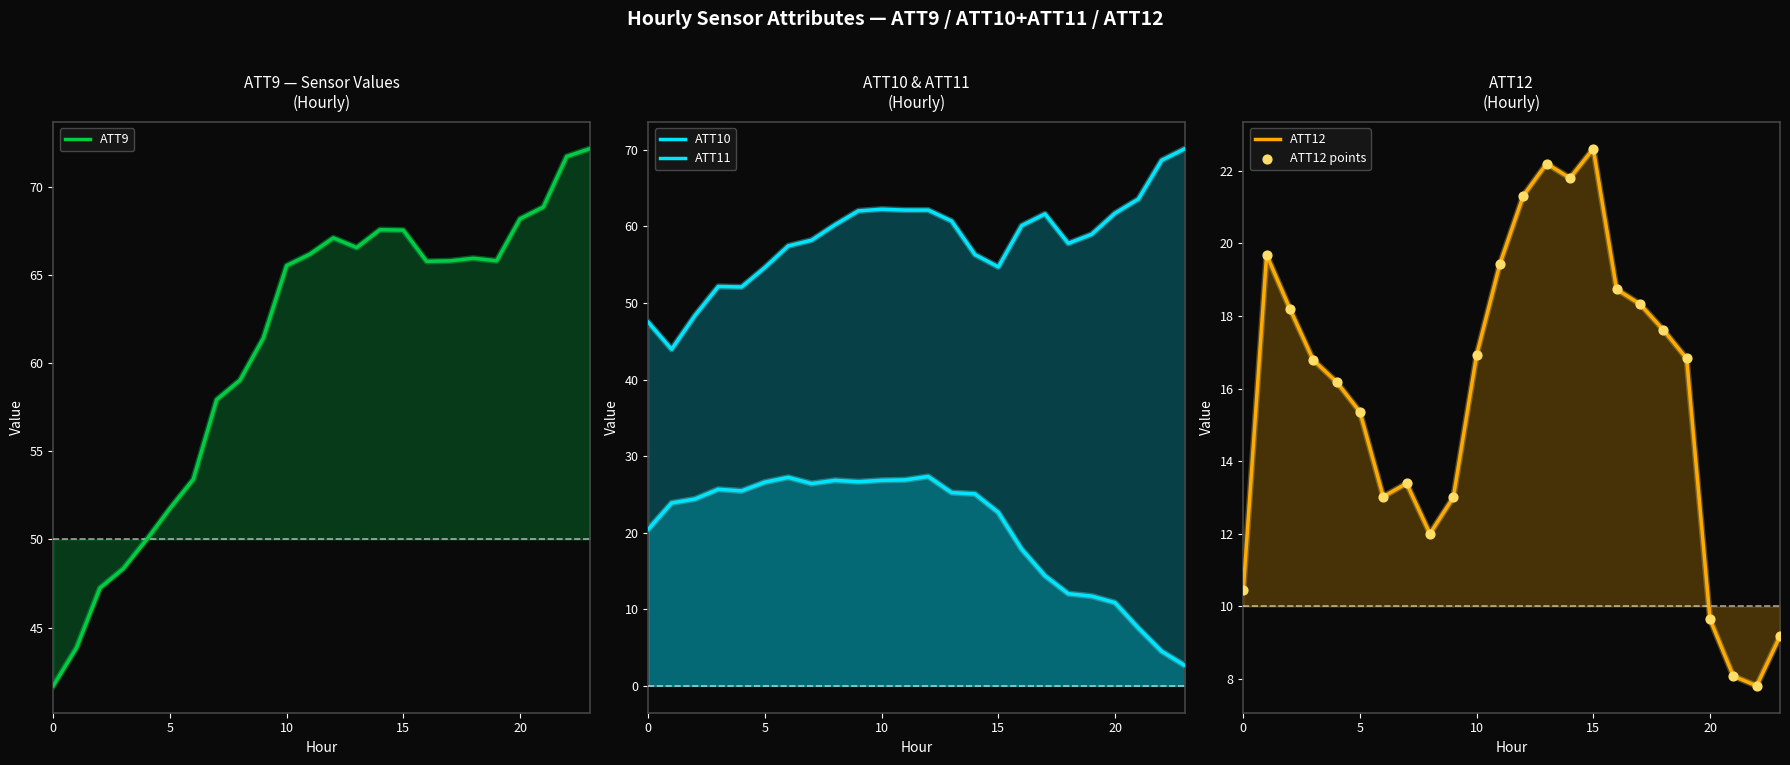

Is the value of ATT9 at 17 greater than the value of ATT12 points at 19?

Yes